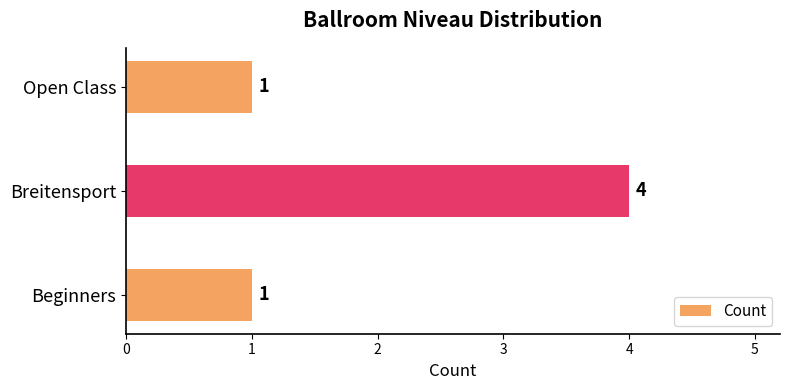

Between Beginners and Breitensport, which is larger?

Breitensport